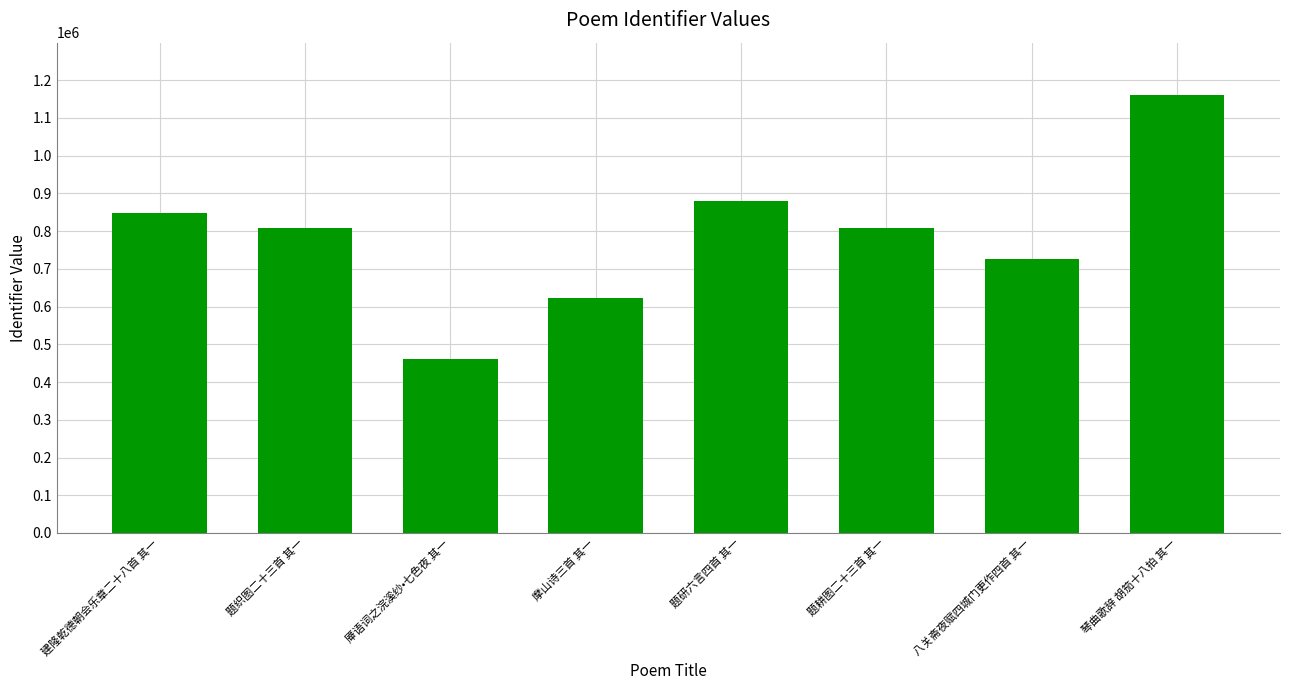

What position from the left is 摩山诗三首 其一?

4